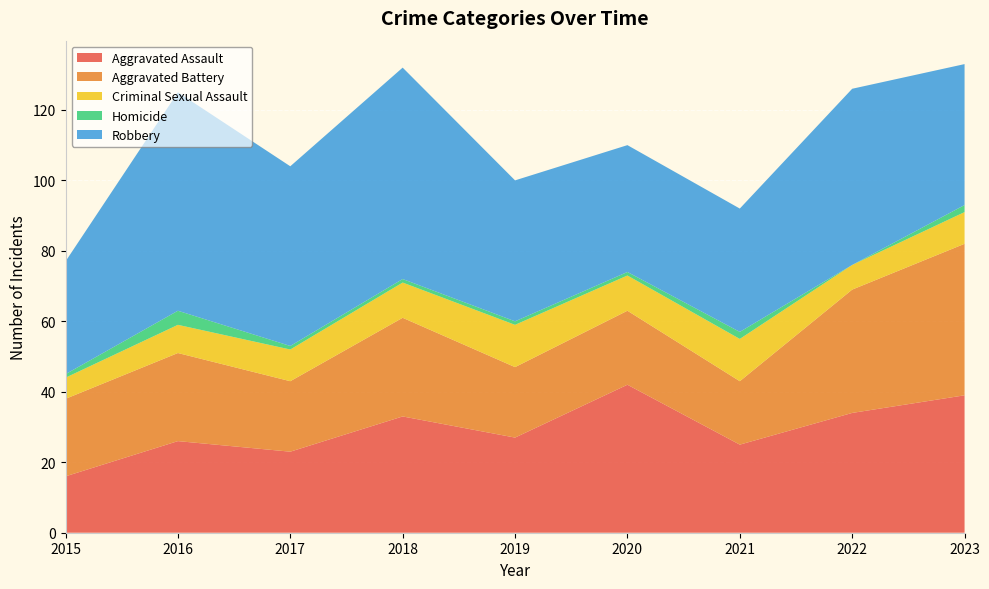

Reading left to right, what are all the values shown in this chart?

Aggravated Assault: 16	26	23	33	27	42	25	34	39
Aggravated Battery: 22	25	20	28	20	21	18	35	43
Criminal Sexual Assault: 6	8	9	10	12	10	12	7	9
Homicide: 1	4	1	1	1	1	2	0	2
Robbery: 32	62	51	60	40	36	35	50	40